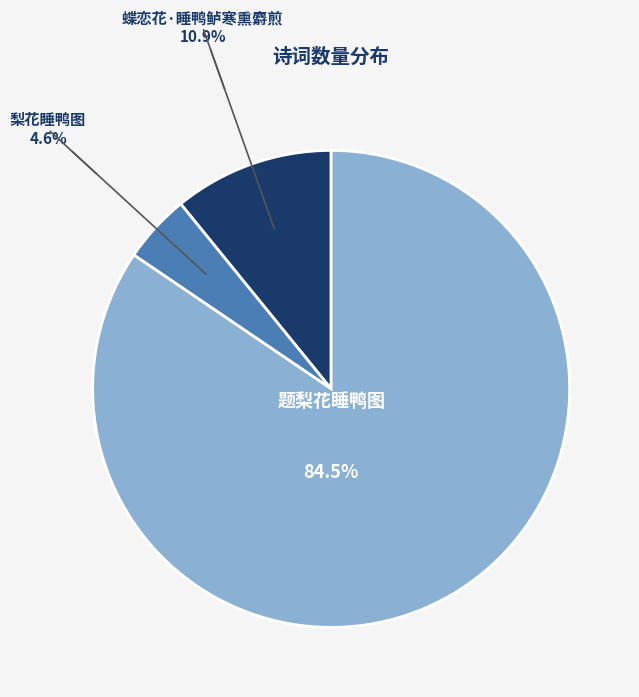

Count the number of slices in the pie.

3